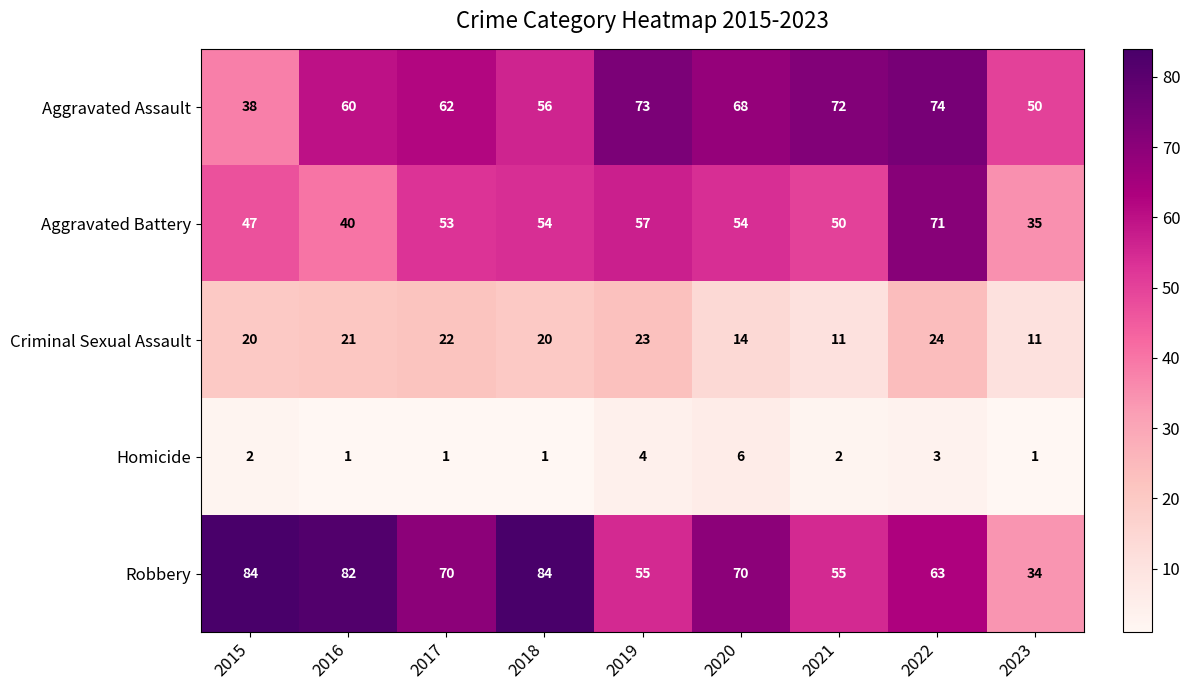

What is the difference between the maximum and minimum values in the Criminal Sexual Assault series?

13